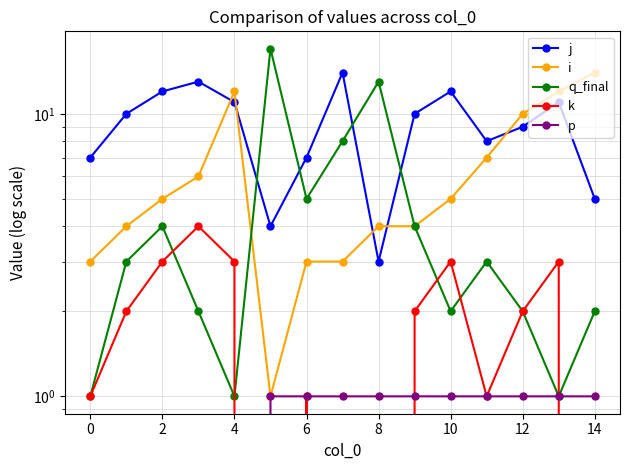

What is the total value across all series at 11?

20